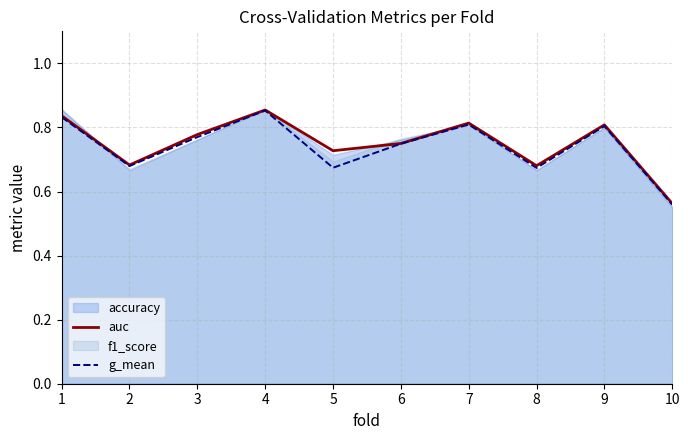

Which series changed the most between 2 and 4?

g_mean